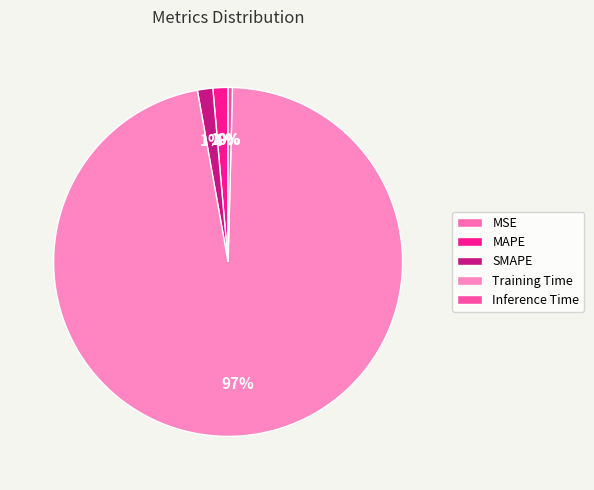

To the nearest percent, what is the difference between the largest and smallest slice percentages?

97%